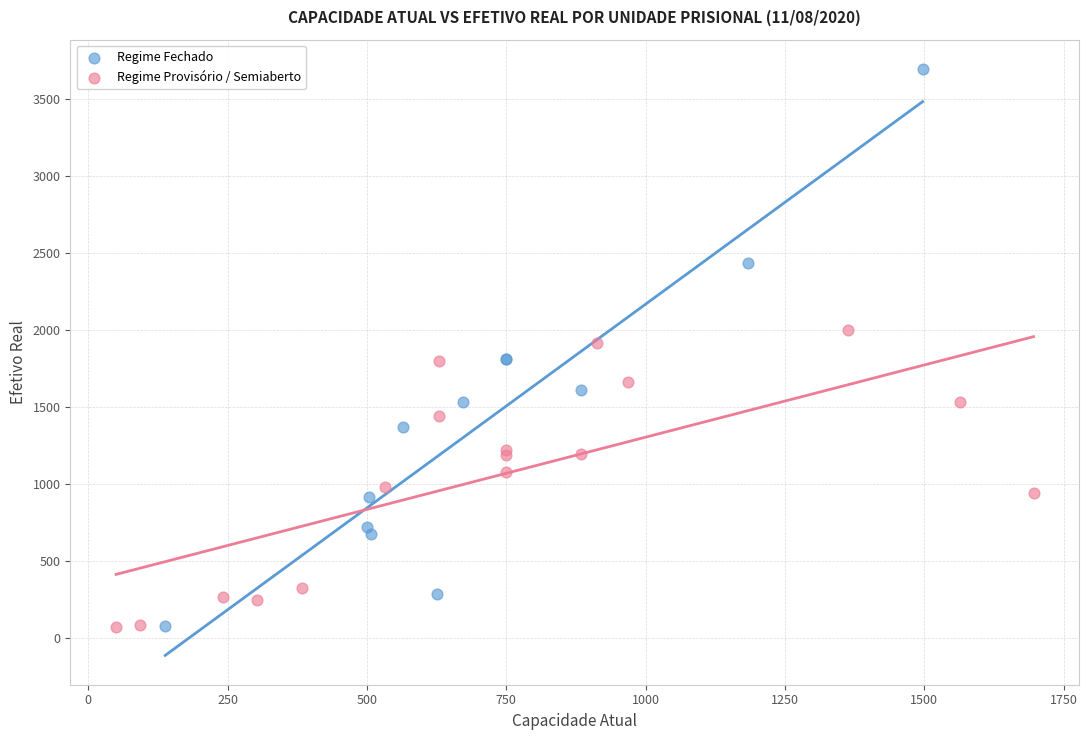

What are all the series names shown in the legend?

Regime Fechado, Regime Provisório / Semiaberto